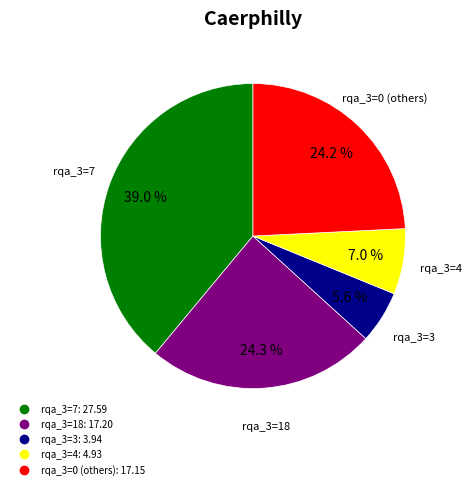

Is there a majority slice in this chart?

No